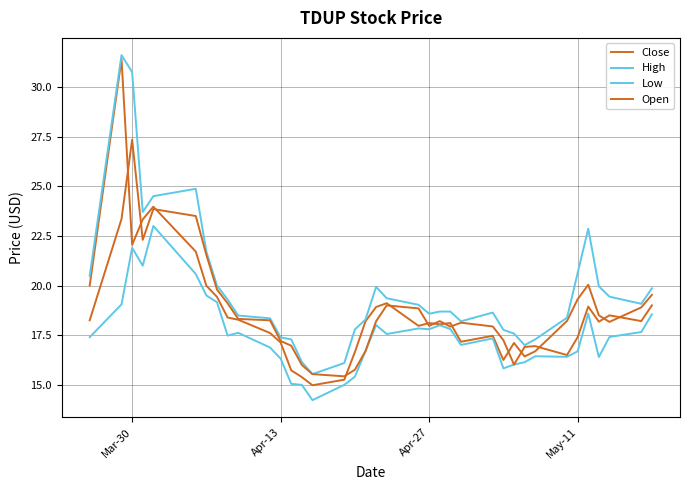

Which series has the largest range (max minus min)?

Close